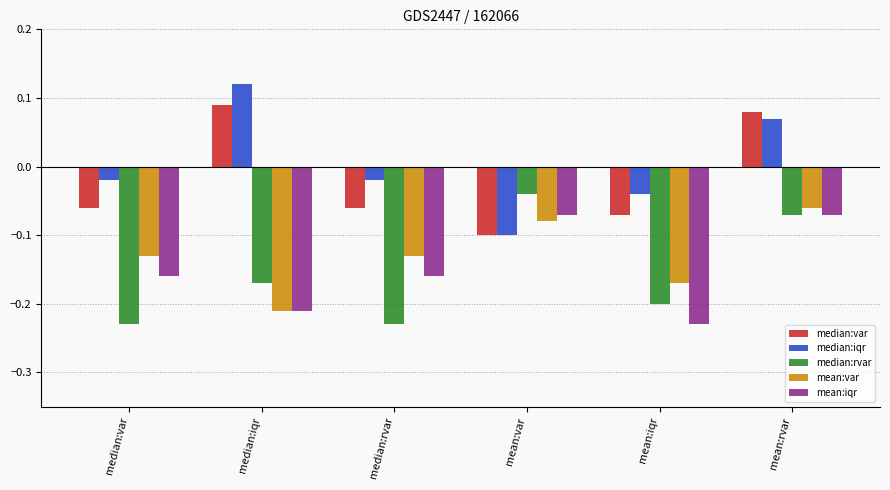

What is the spread (max minus min) of values at median:rvar?

0.2